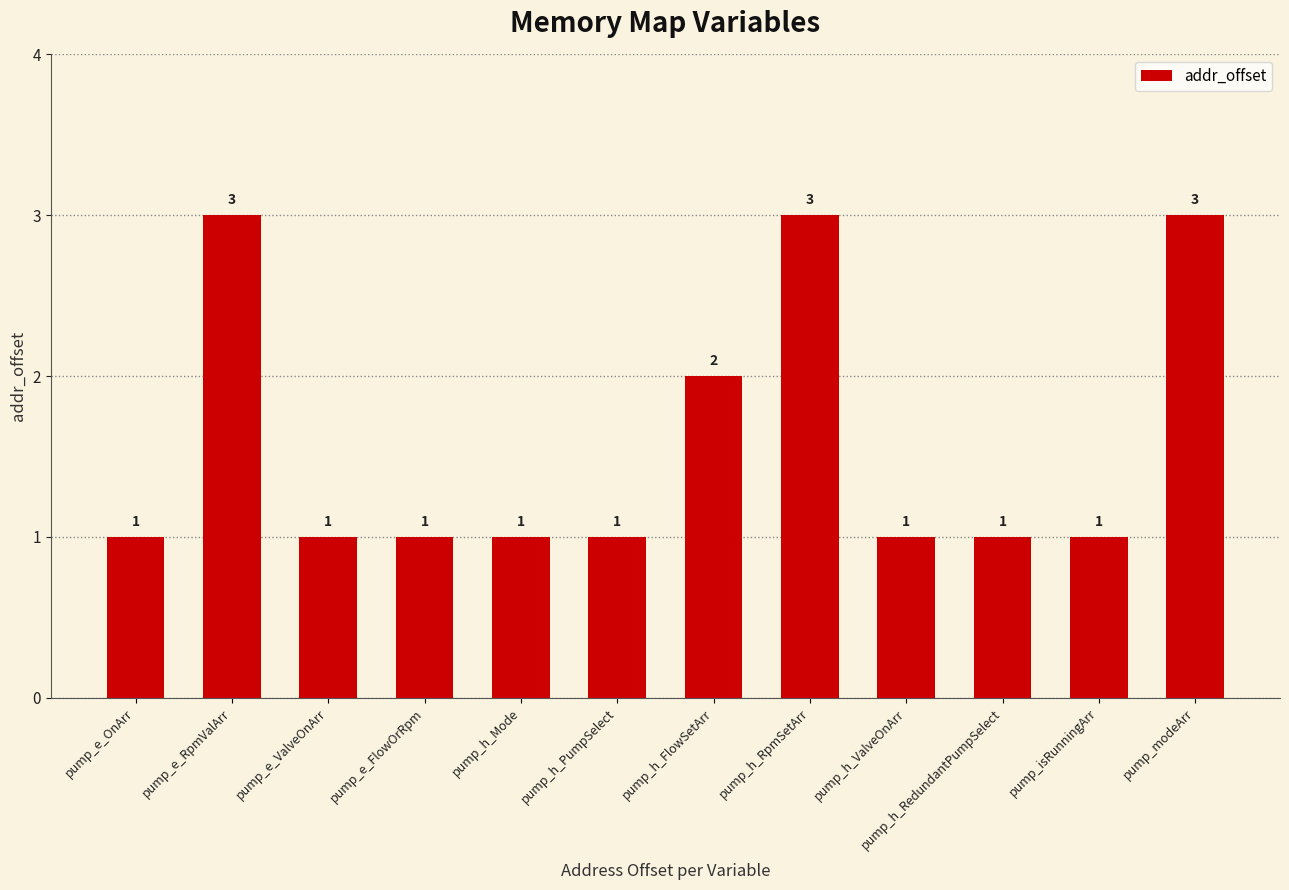

The value at pump_isRunningArr is 1. True or false?

True